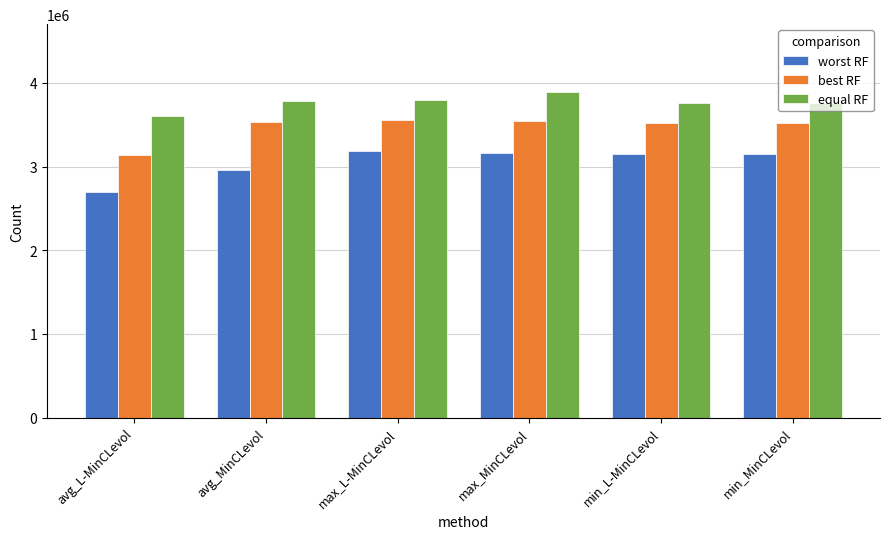

What position from the left is avg_L-MinCLevol?

1